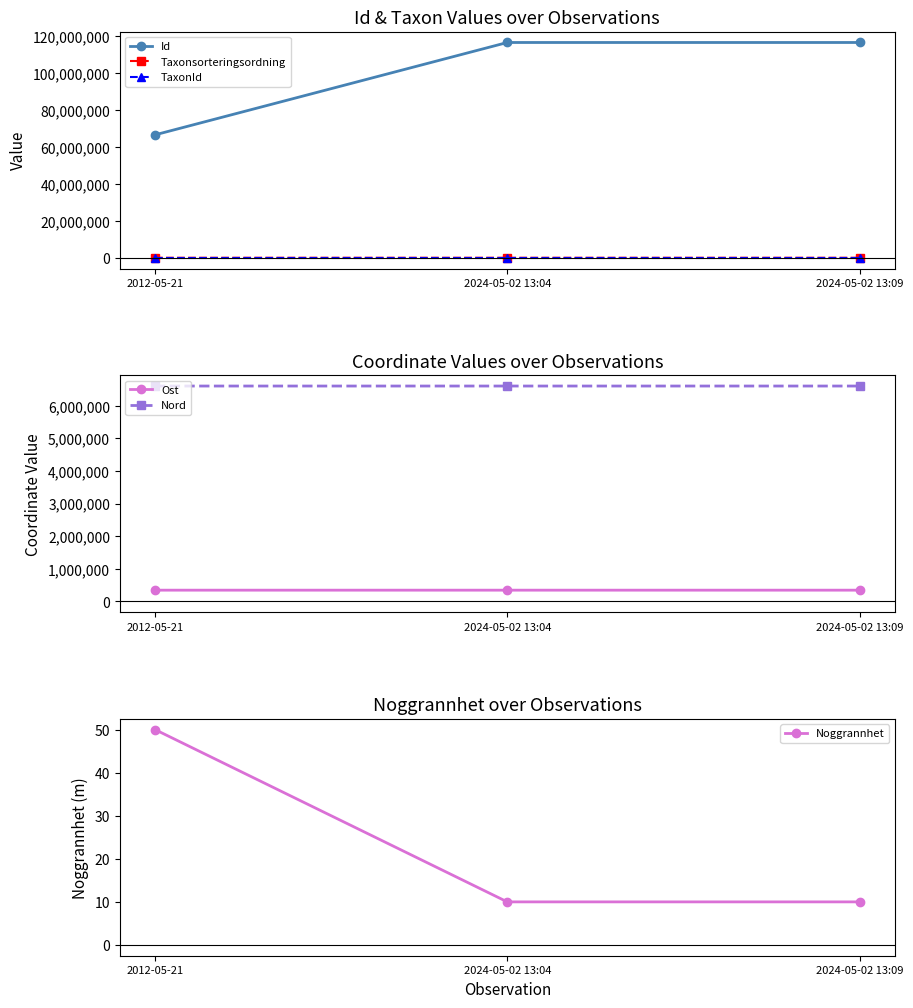

The Taxonsorteringsordning series shows 119362.8 at 2012-05-21. True or false?

False